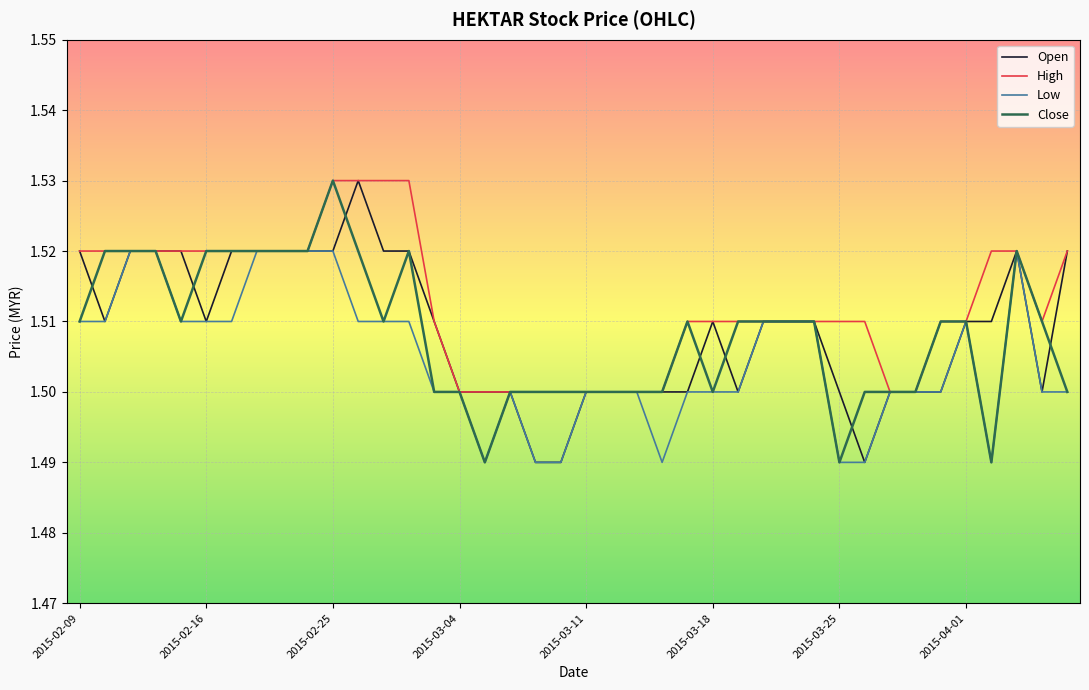

Does the chart display data point markers on the line(s)?

No